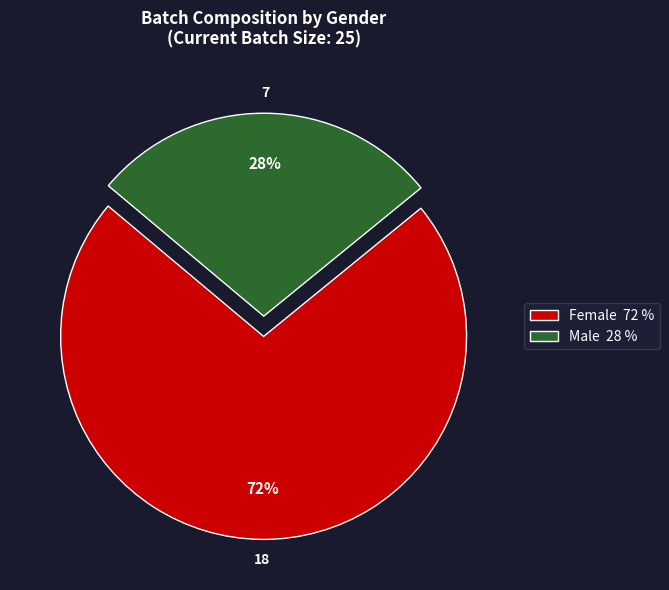

What is the ratio of the value at Female to the value at Male?

2.6